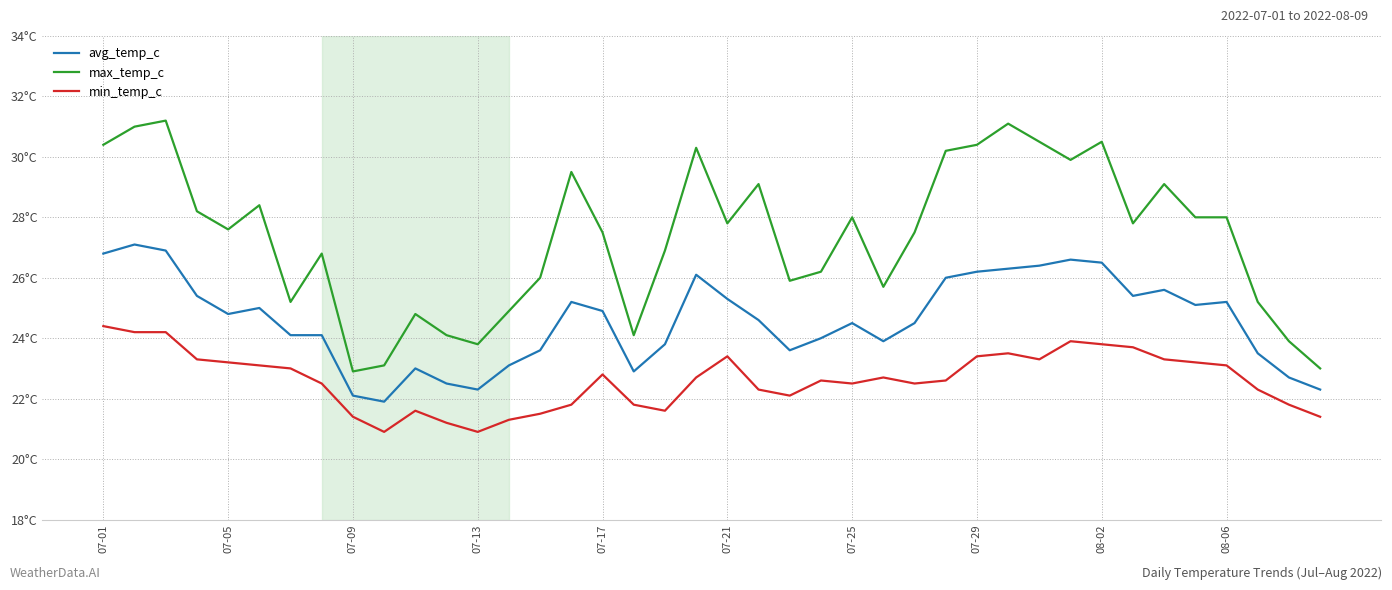

In max_temp_c, how many points are lower than both neighbors (excluding endpoints)?

10